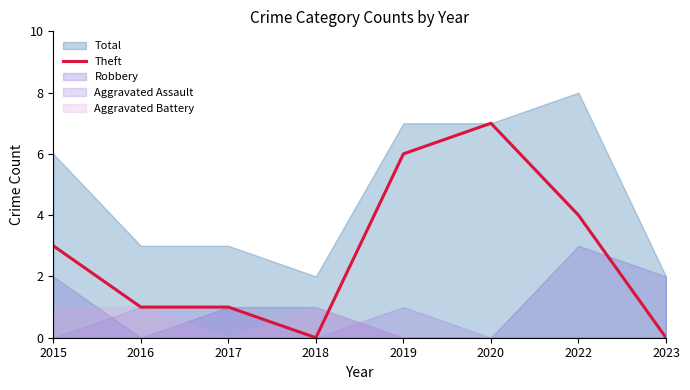

True or false: Theft has a value of 4 at 2022.

True